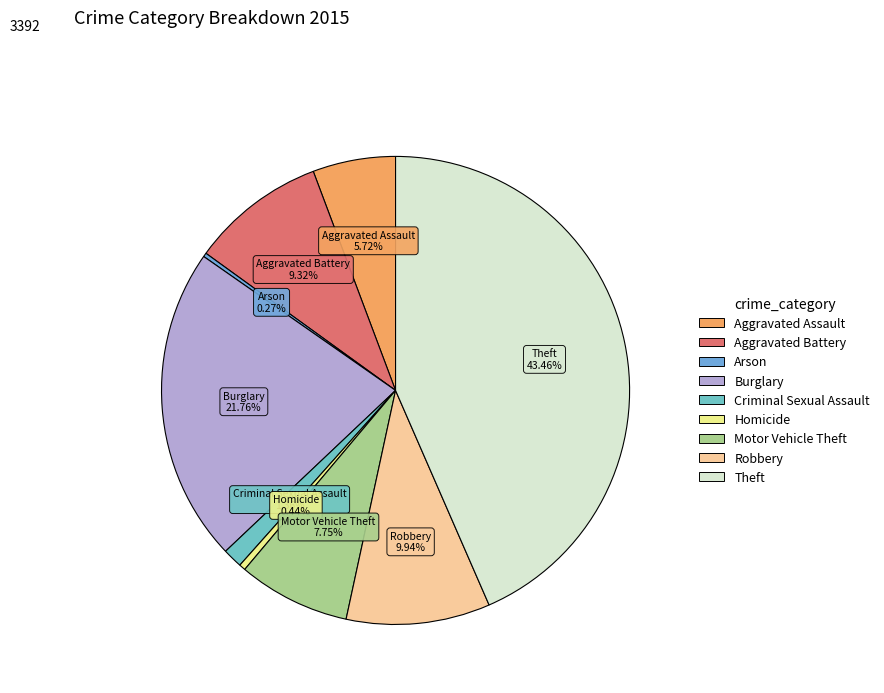

Is the sum of Theft and Motor Vehicle Theft greater than half?

Yes